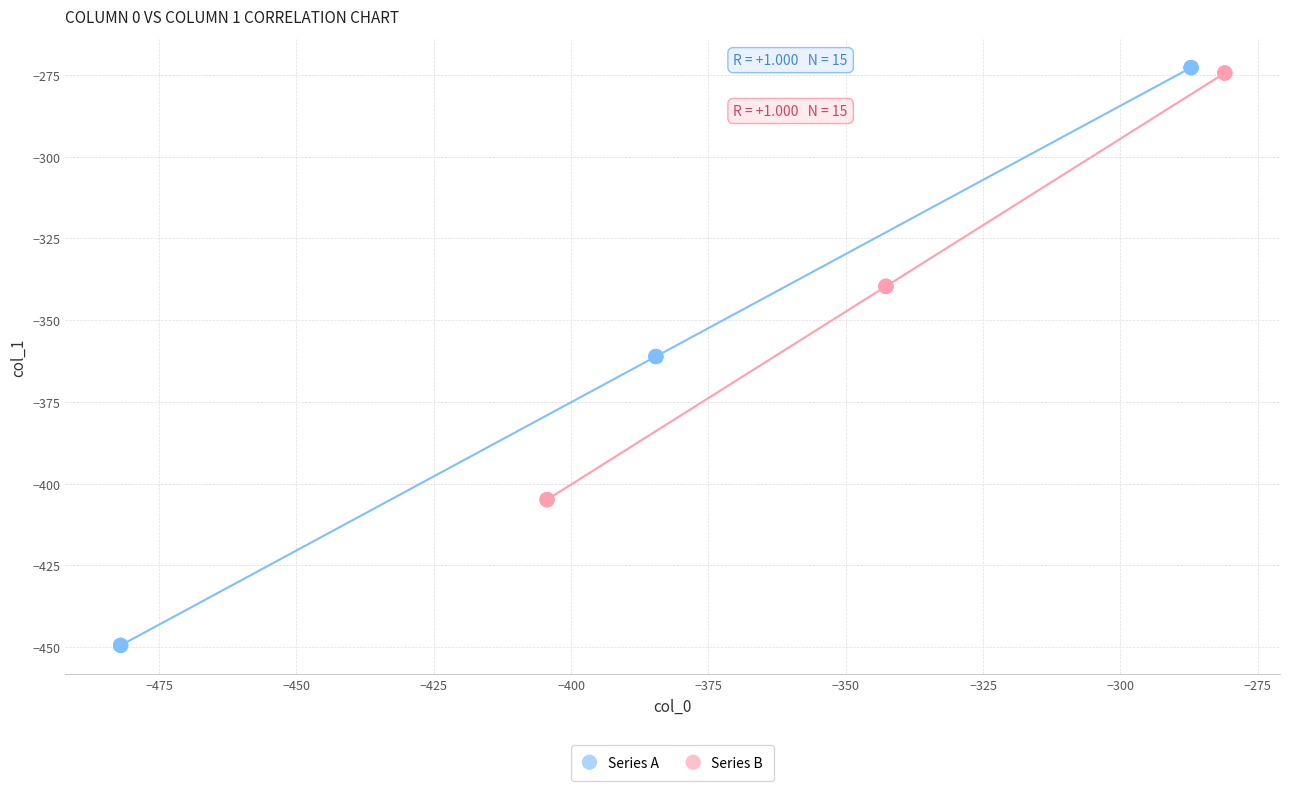

Which series reaches the minimum Y coordinate?

Series A